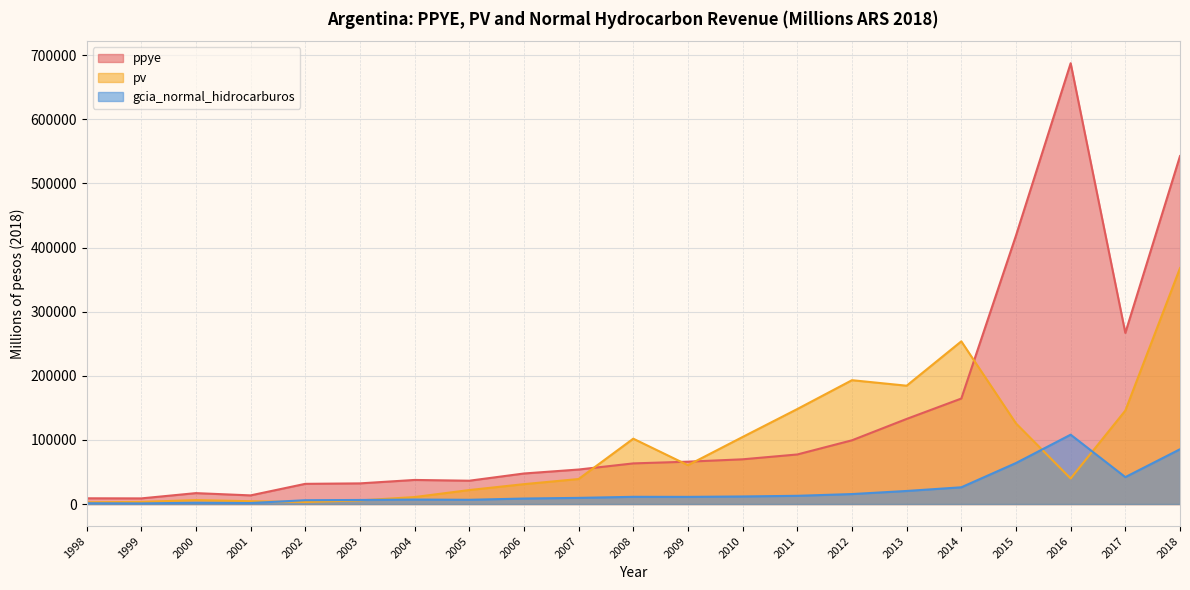

Between 2004 and 2015, which series saw the biggest shift?

ppye